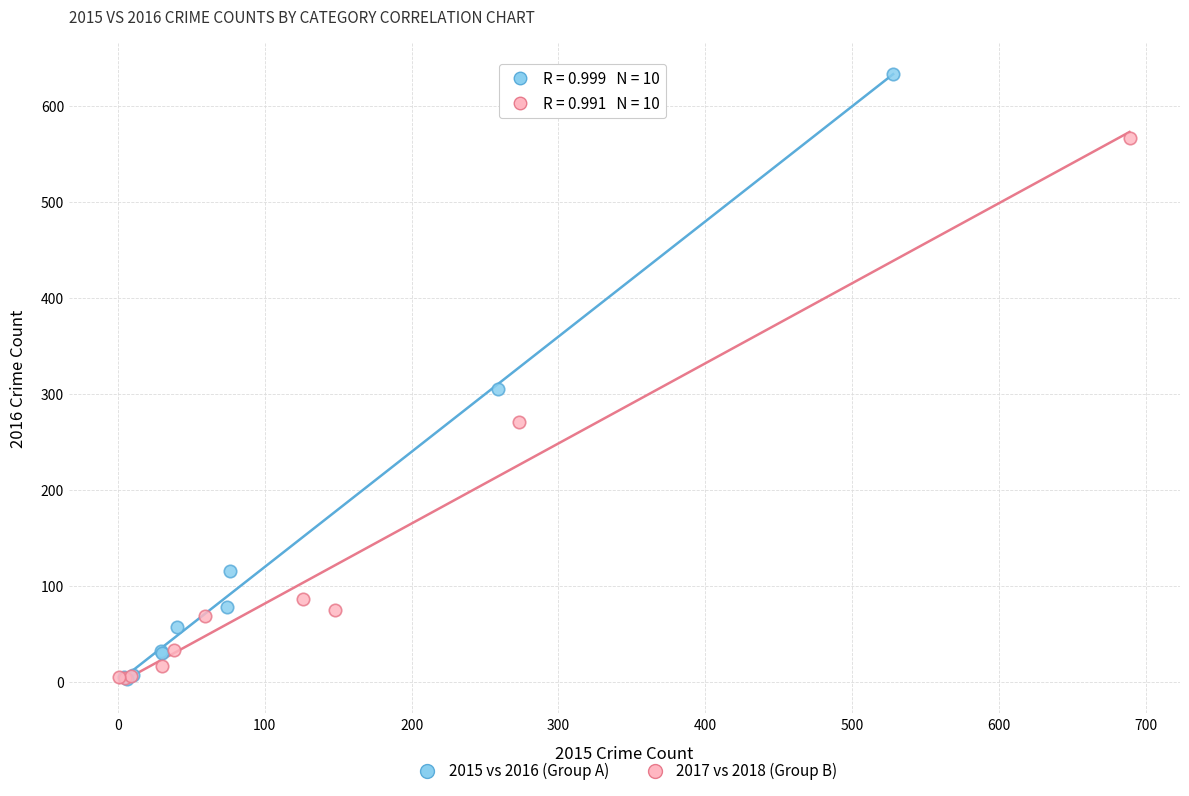

Which series contains the highest Y value?

2015 vs 2016 (Group A)